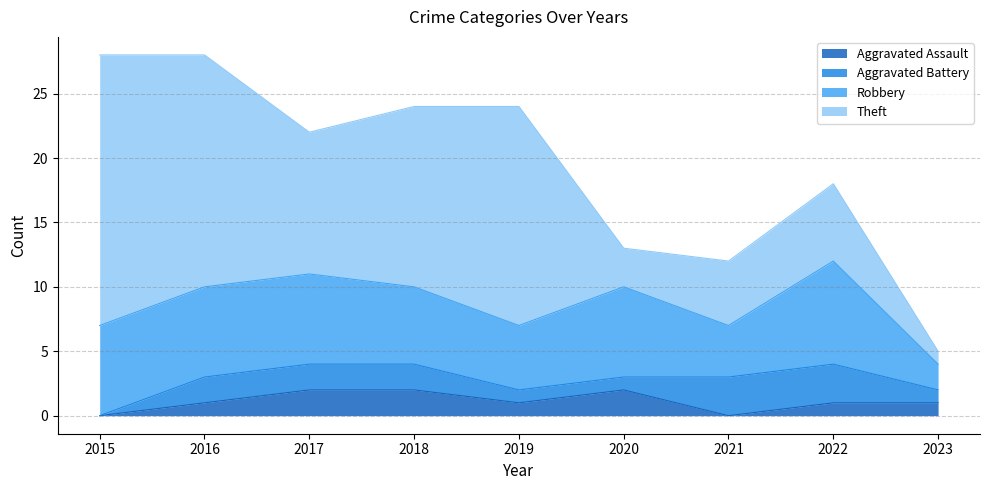

Which series has the widest spread of values?

Theft